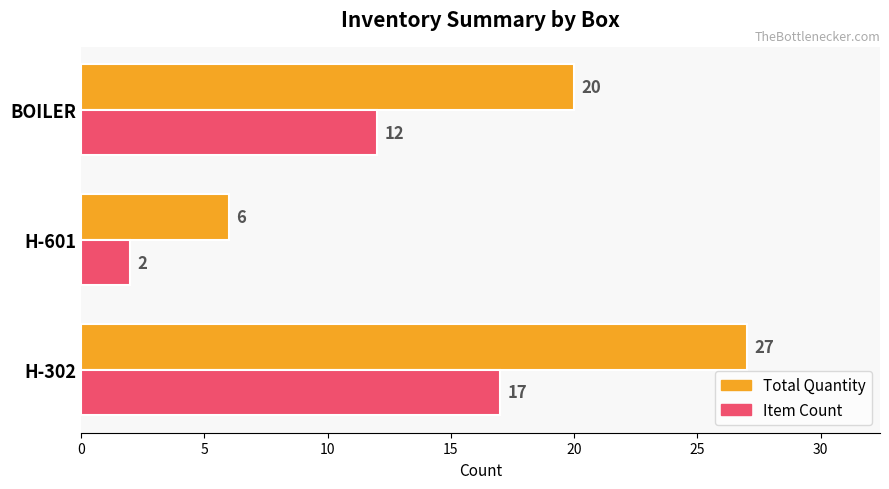

Which series has the largest range (max minus min)?

Total Quantity